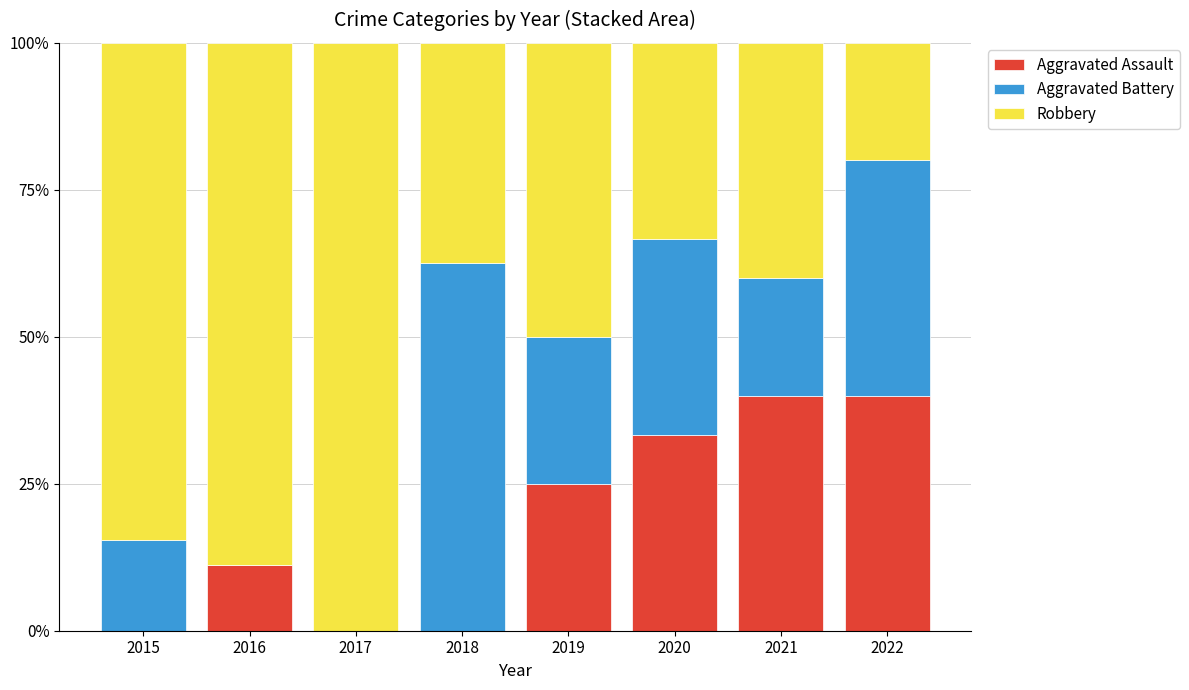

Which has a higher value, 2020 or 2015?

2020